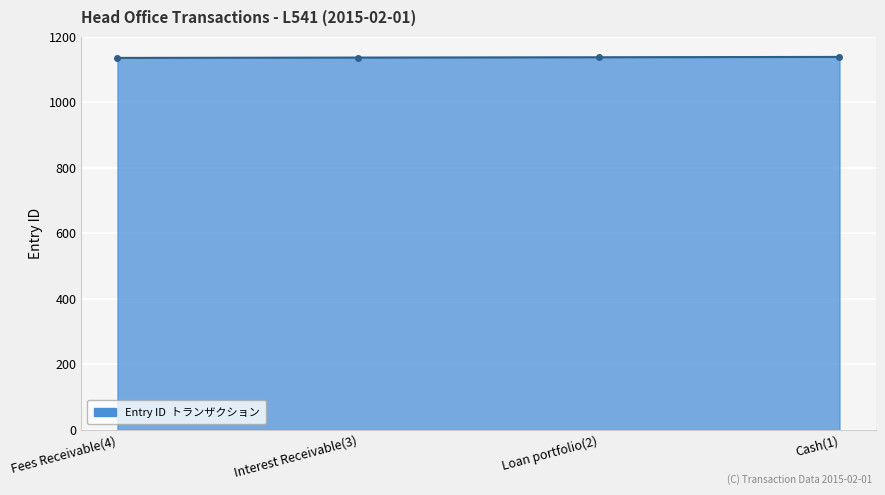

Is it true that the value at Interest Receivable(3) is 341?

False